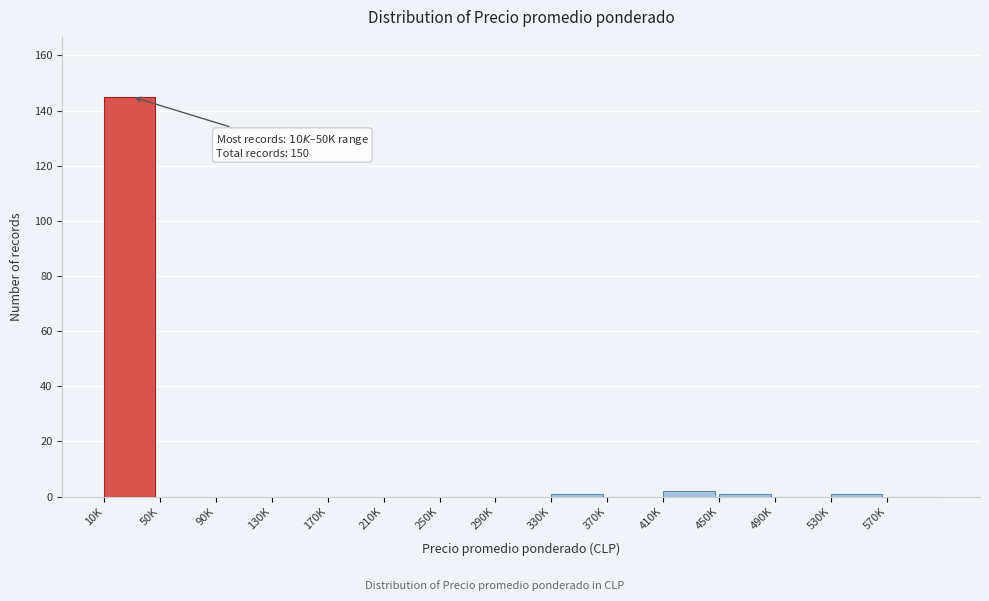

Reading left to right, transcribe all the data shown in this chart.

10K=145	50K=0	90K=0	130K=0	170K=0	210K=0	250K=0	290K=0	330K=1	370K=0	410K=2	450K=1	490K=0	530K=1	570K=0